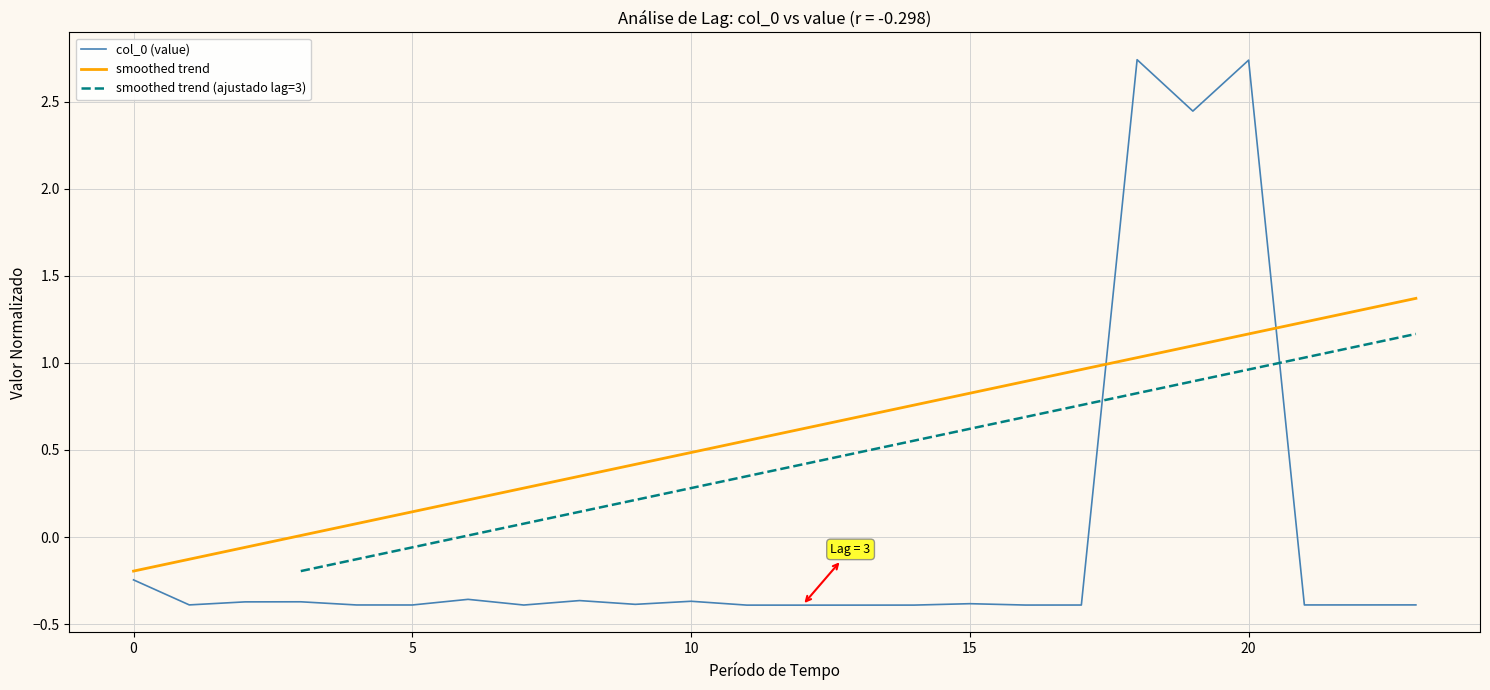

What is the value of the smoothed trend (ajustado lag=3) point at the 17th from the left?

0.7